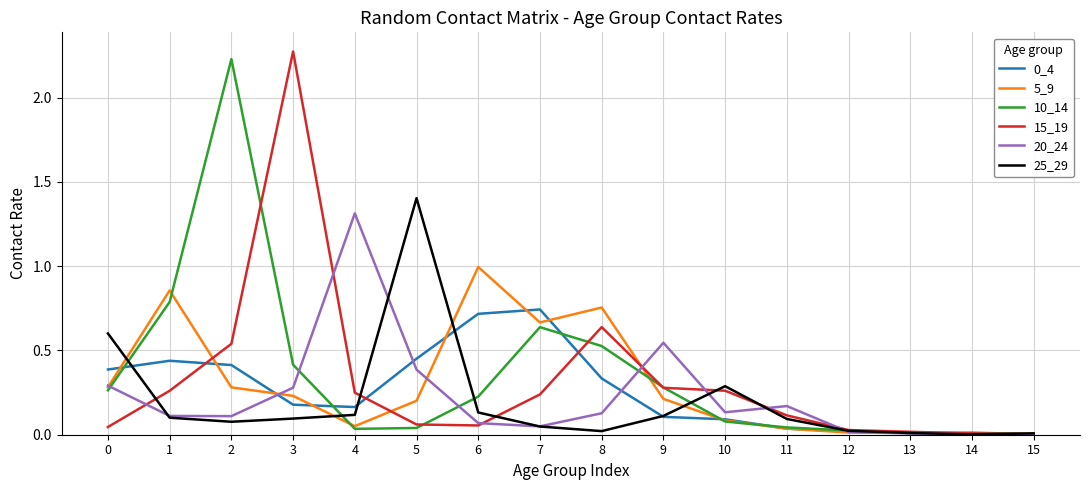

Is it true that 0_4 equals 0.0 at 15?

True